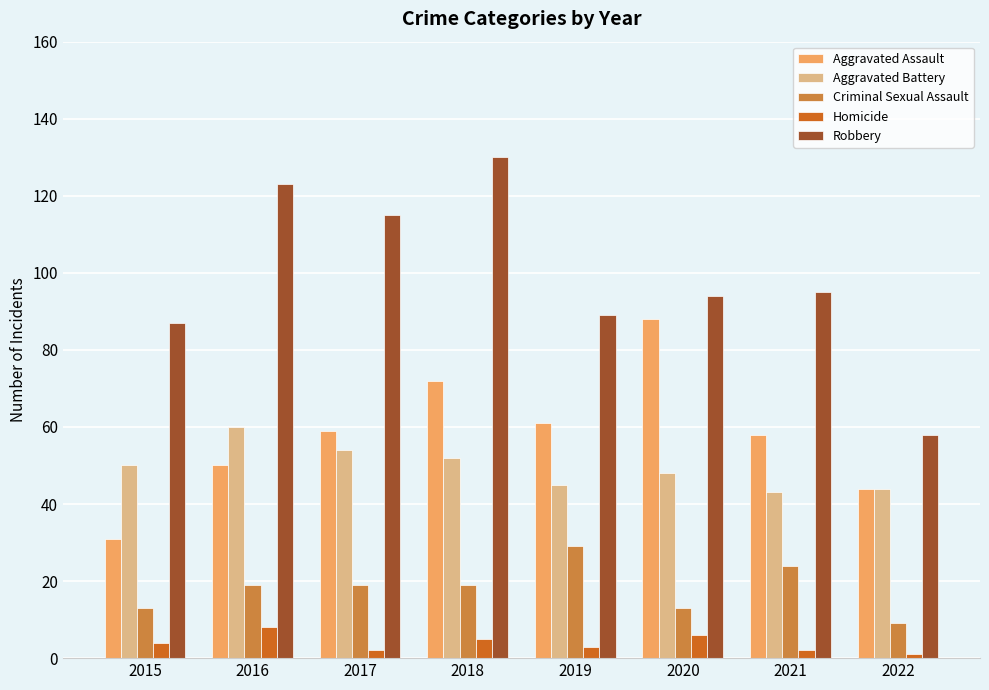

What are all the series names shown in the legend?

Aggravated Assault, Aggravated Battery, Criminal Sexual Assault, Homicide, Robbery